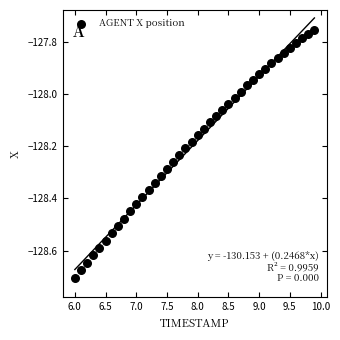

What is the range of X values (max minus min)?

3.9